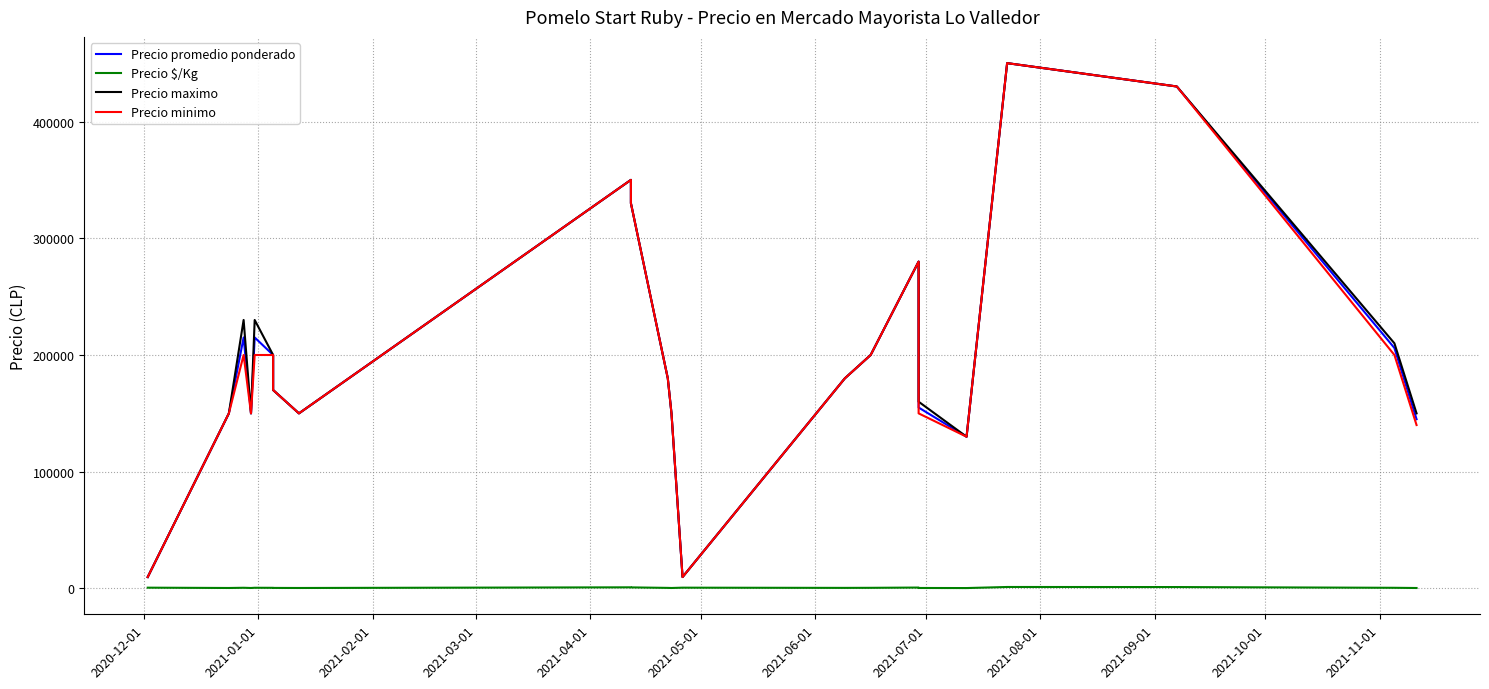

The Precio promedio ponderado series shows 89976 at 2021-03-01. True or false?

False